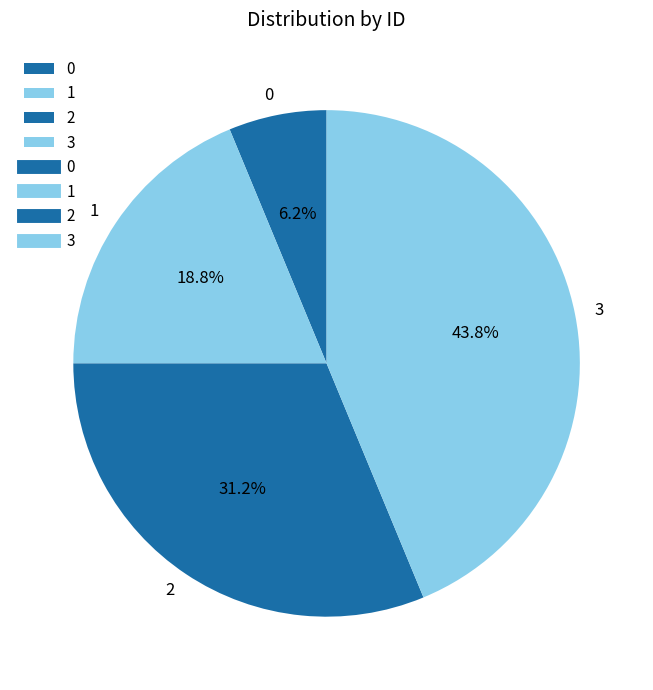

Which category has the biggest portion of the pie?

3